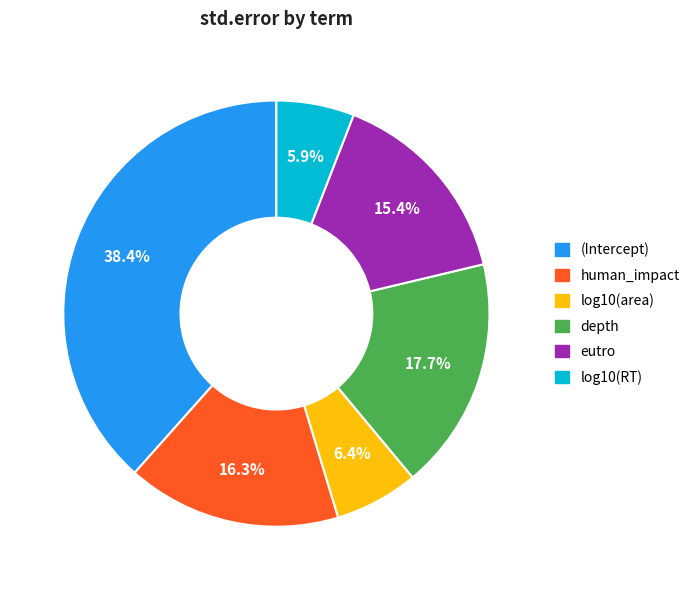

Combined, do (Intercept) and human_impact account for over 50%?

Yes